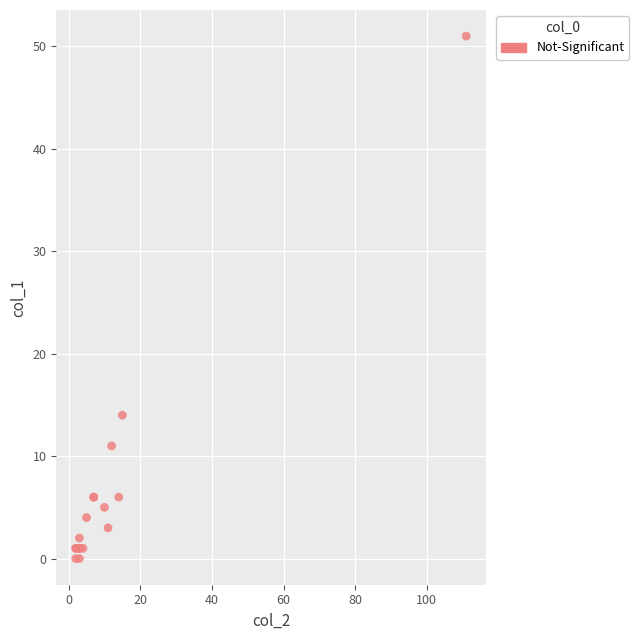

What Y value in the scatter plot is closest to 25?

14